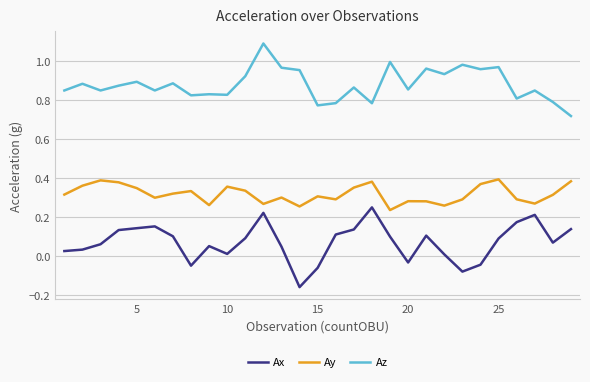

How many values in Ax are below zero?

6